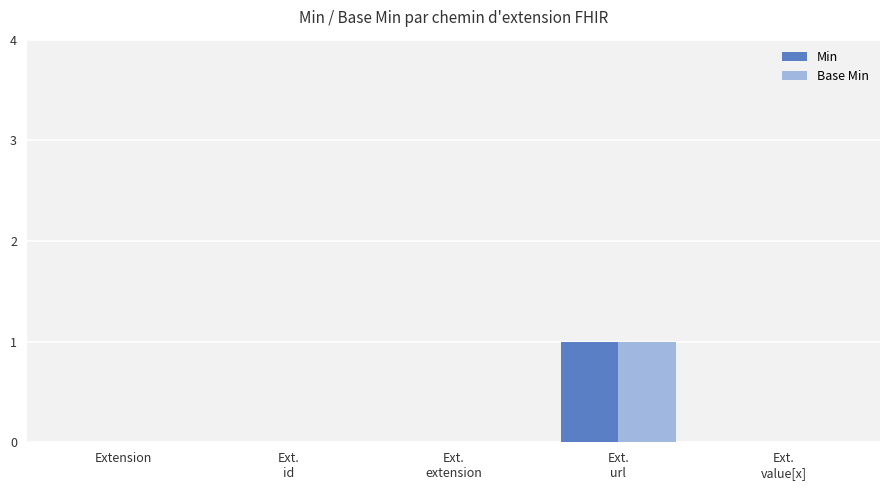

Reading left to right, extract all data points from this chart.

Min: 0	0	0	1	0
Base Min: 0	0	0	1	0